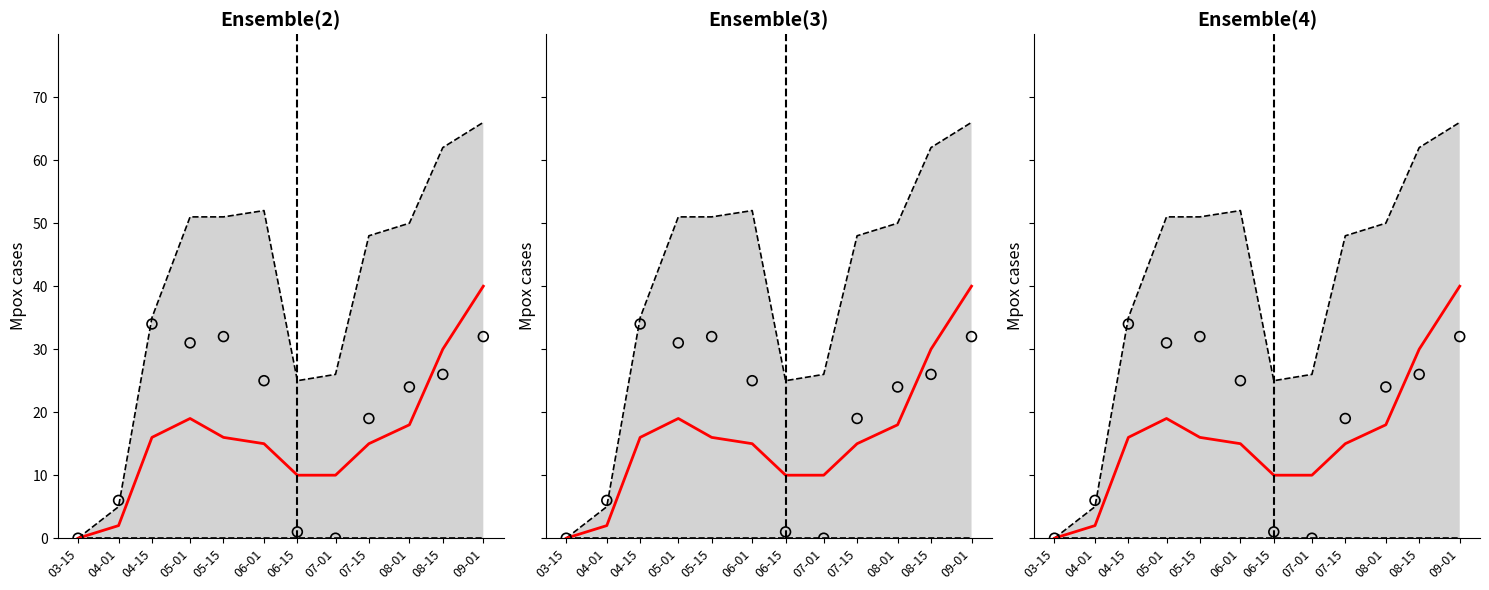

At which category is the sum across all series the highest?

09-01